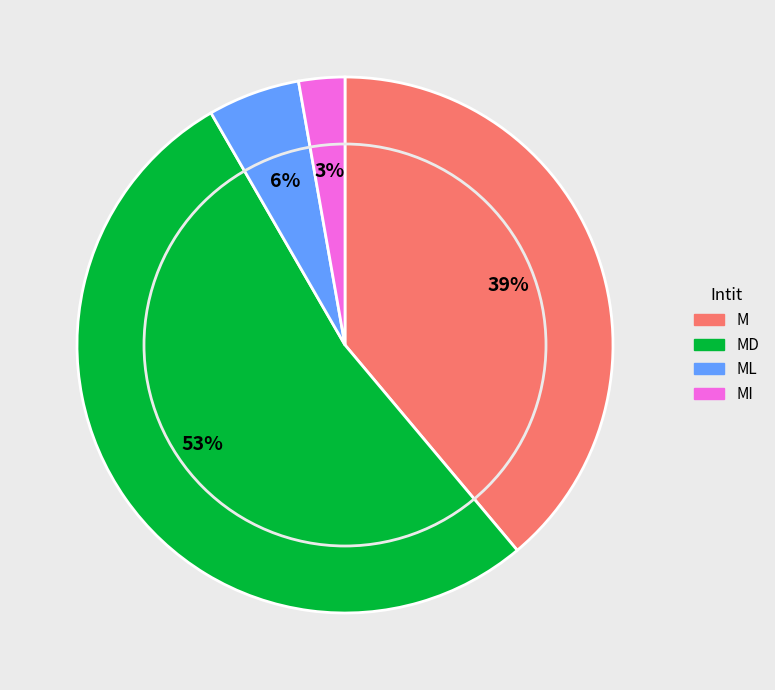

How many slices are in this pie chart?

4